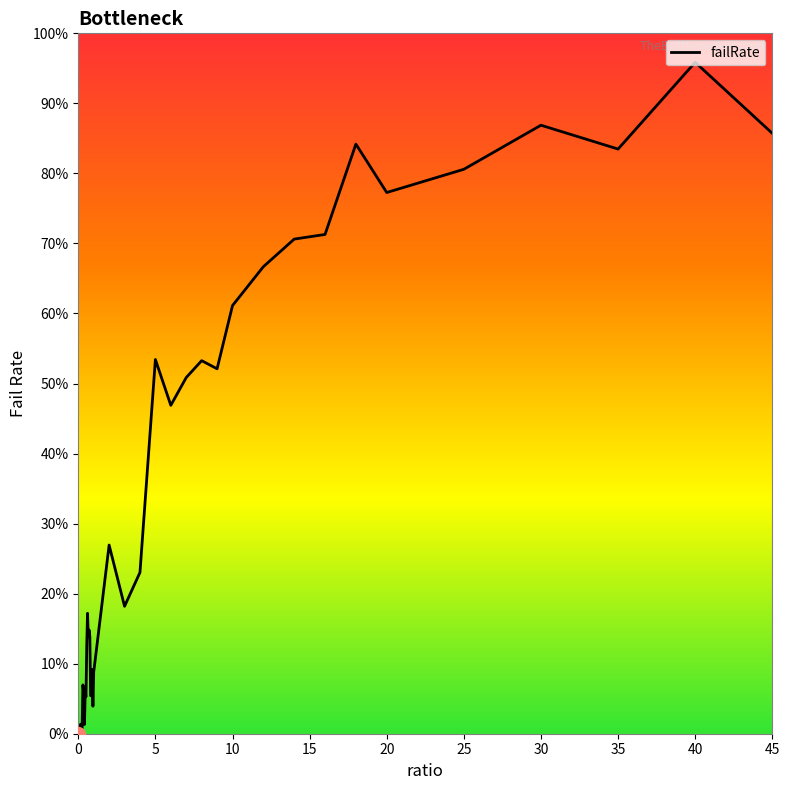

What is the difference between the maximum and minimum values?

1.0